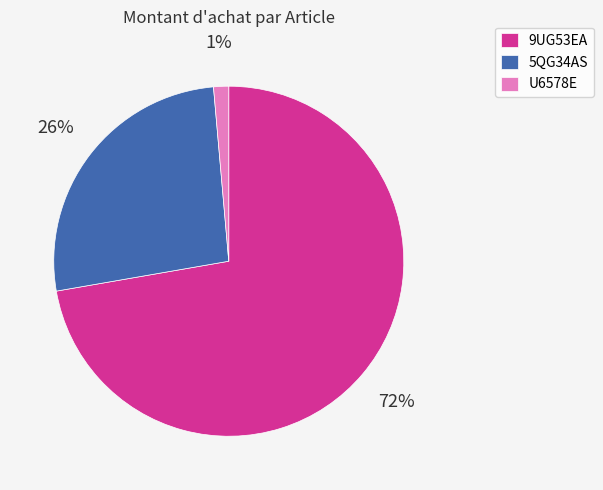

What is the smallest slice in the pie chart?

U6578E